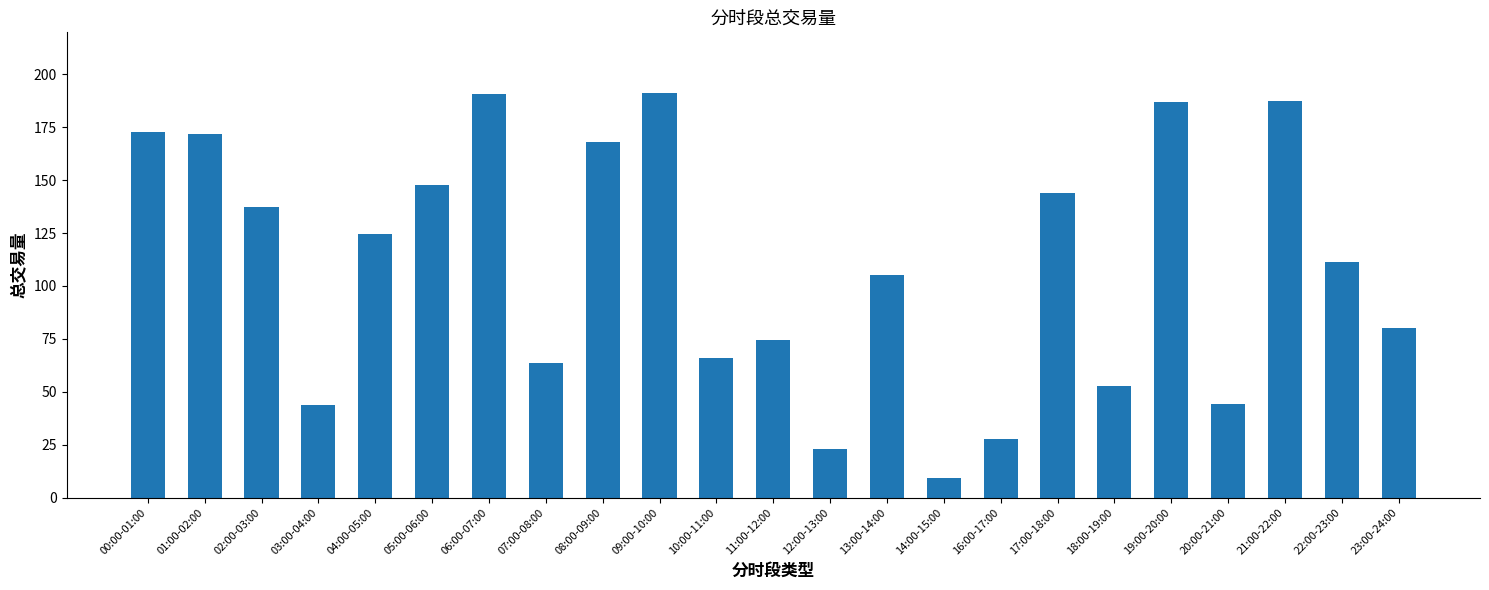

True or false: the data shows 87.4 at 18:00-19:00.

False